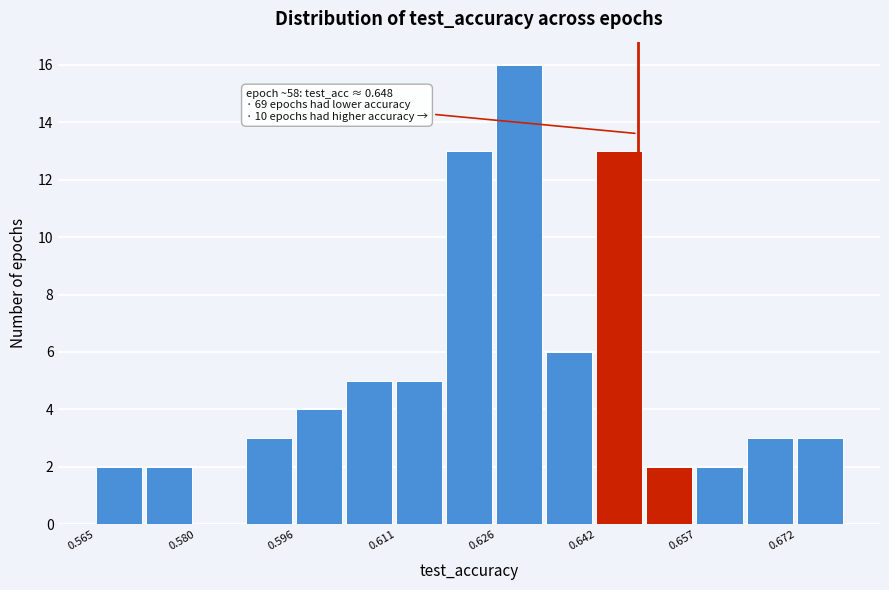

Around what value on the x-axis is the tallest bar? Give the approximate position of its centre, as read against the axis.

0.630